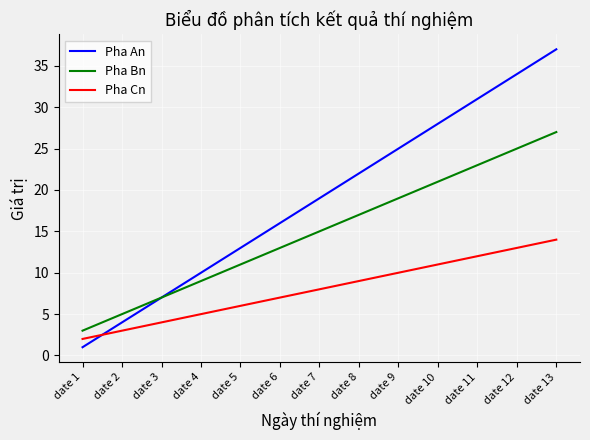

At date 11, list the series in order from largest to smallest.

Pha An, Pha Bn, Pha Cn